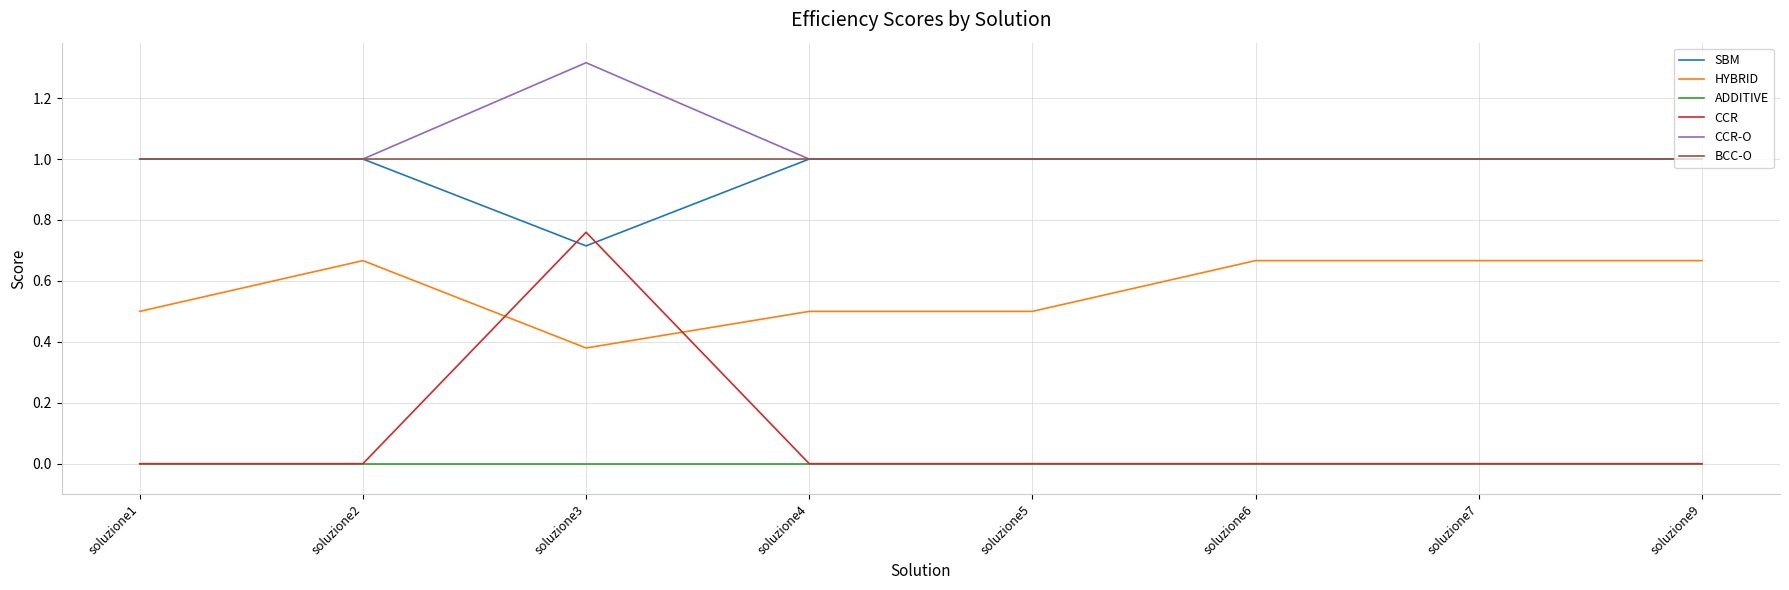

True or false: HYBRID and CCR-O cross at least once.

False